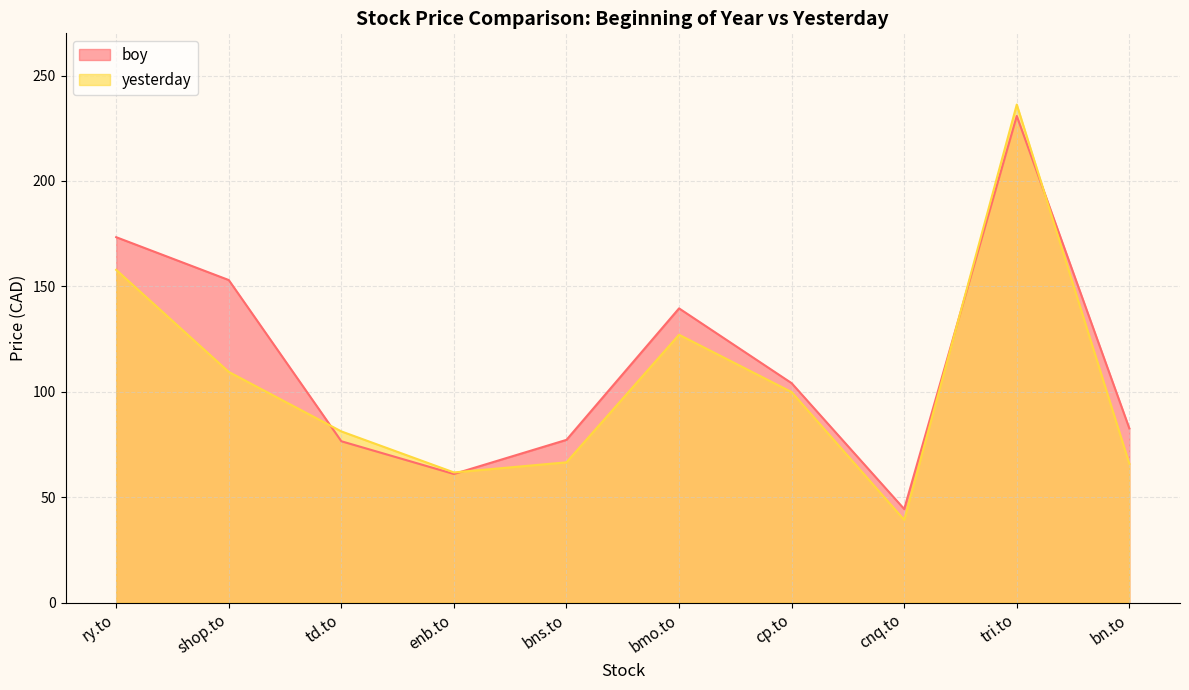

What is the sum of all yesterday values?

1044.9